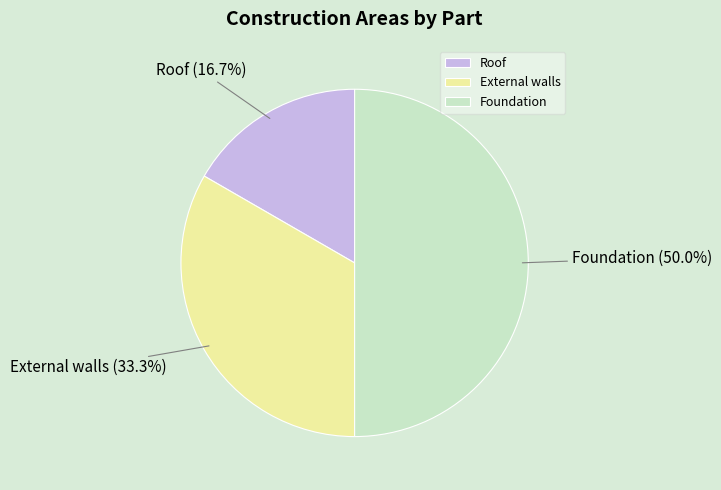

Approximately how many times larger is the value at Foundation compared to External walls?

1.5